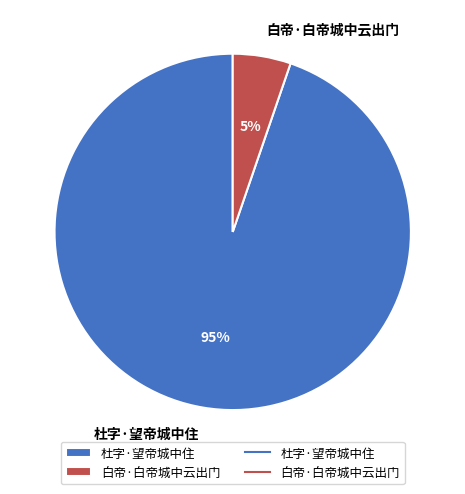

What percentage is the 杜字·望帝城中住 slice, to the nearest percent?

95%